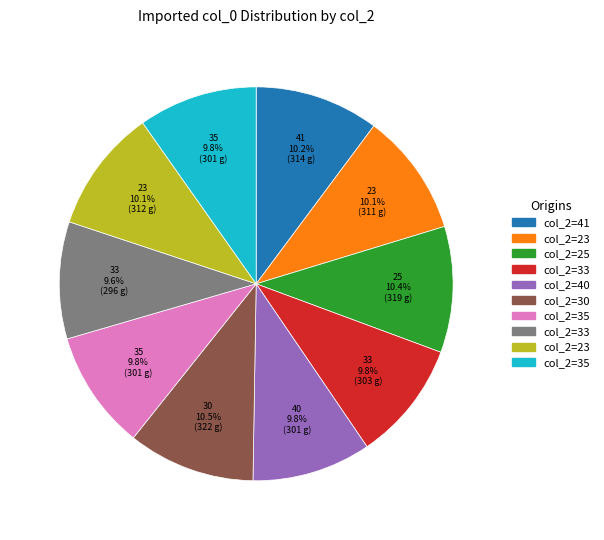

How many slices are in this pie chart?

10